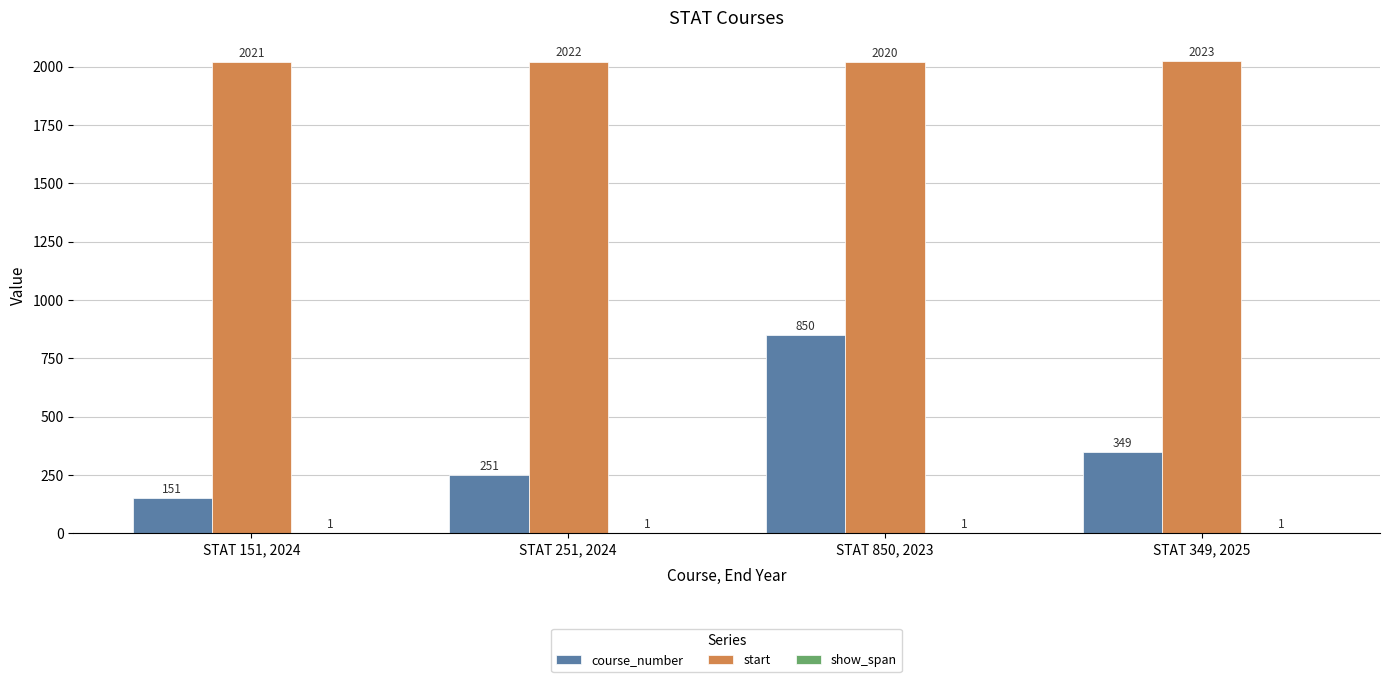

At which label is course_number closest to 500?

STAT 349, 2025